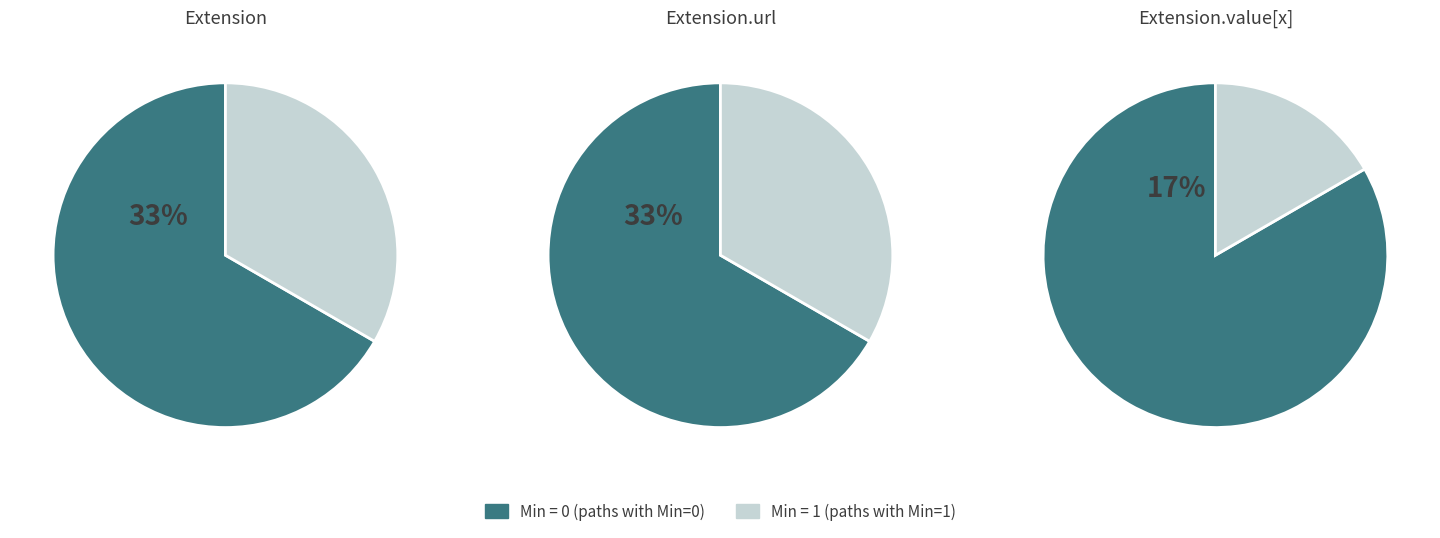

How many slices are in this pie chart?

2